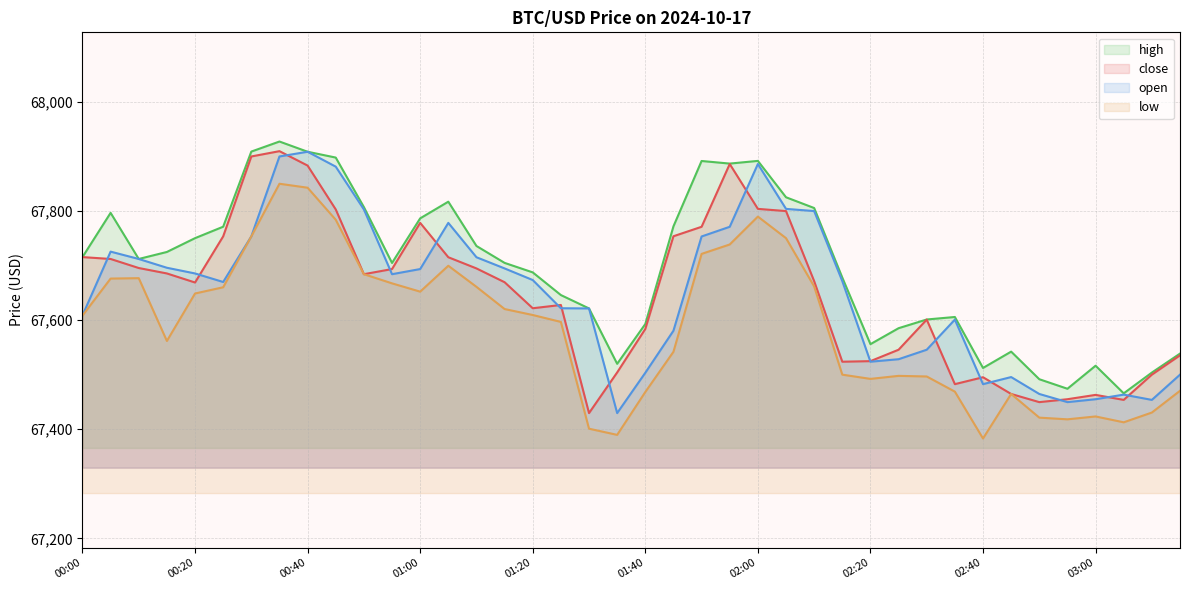

Rank the series at 03:00 from highest to lowest value.

high, close, open, low